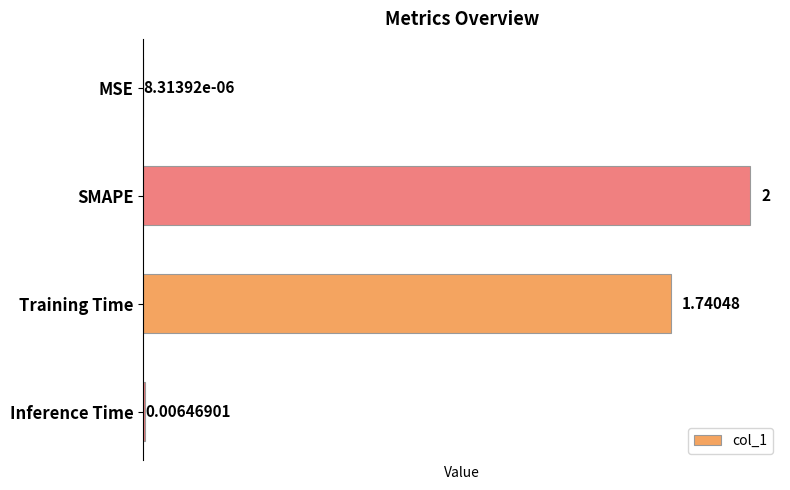

Which has a higher value, Inference Time or Training Time?

Training Time